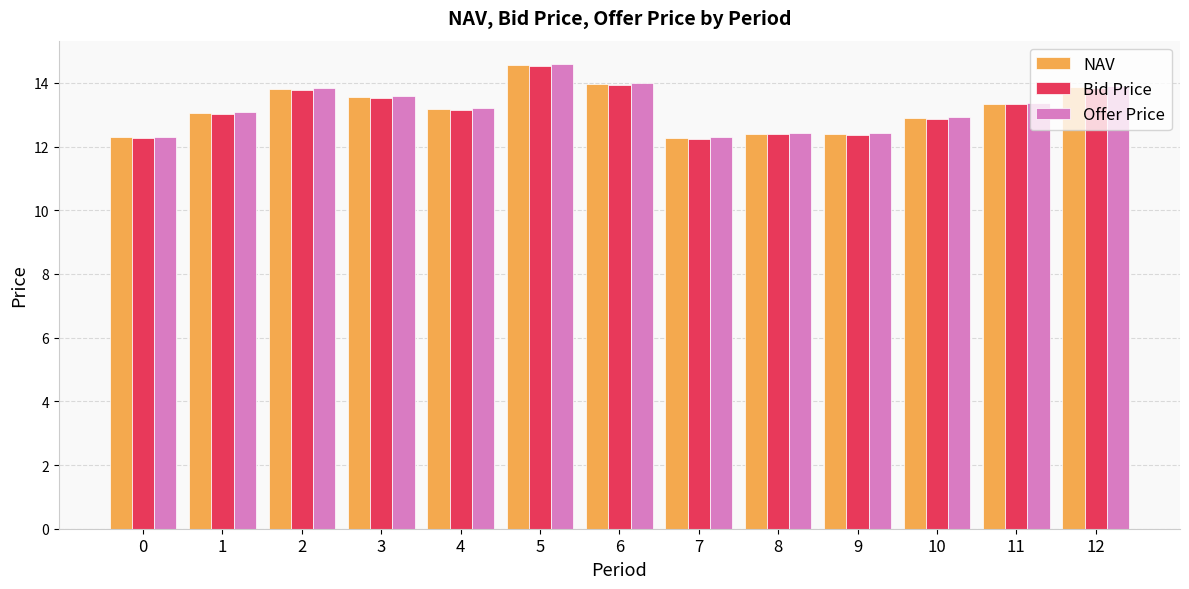

At which label does NAV reach its peak?

5